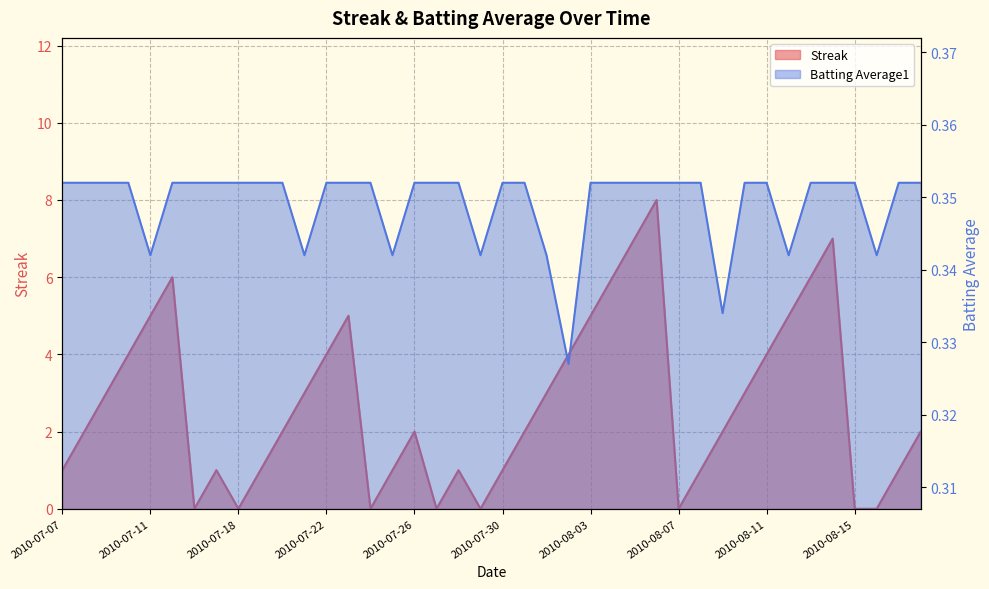

Is it true that Batting Average1 equals 0.6 at 2010-07-27?

False